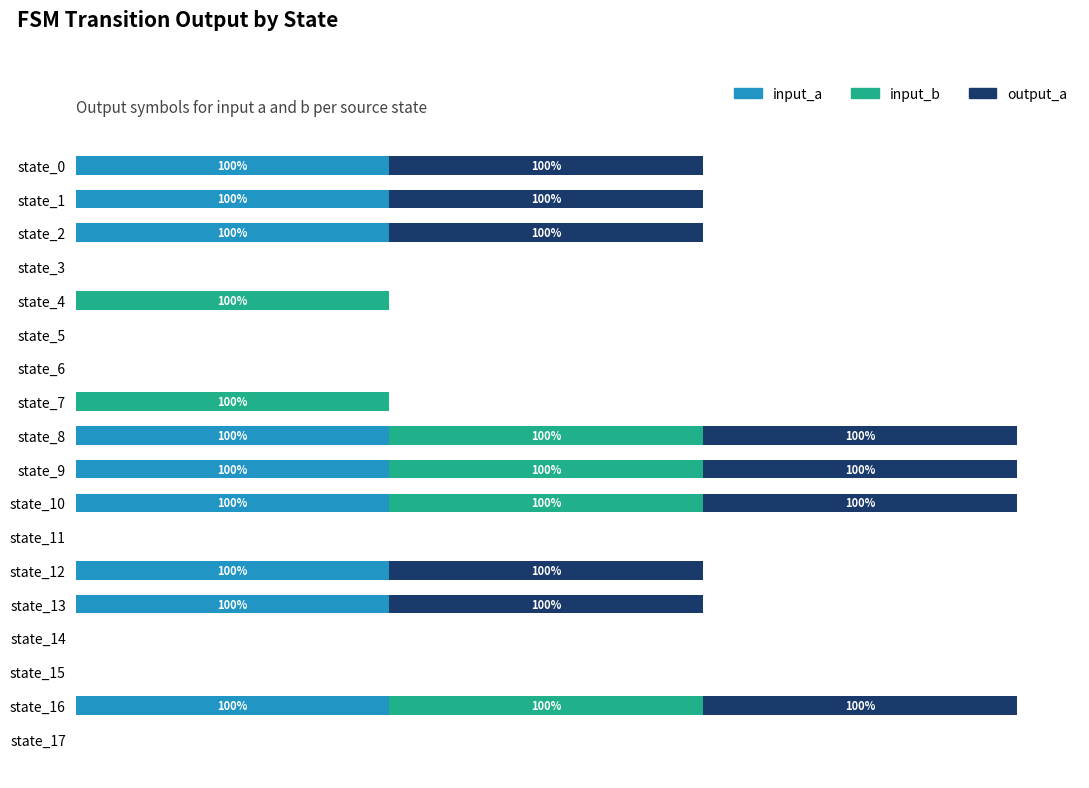

What are all the series names shown in the legend?

input_a, input_b, output_a